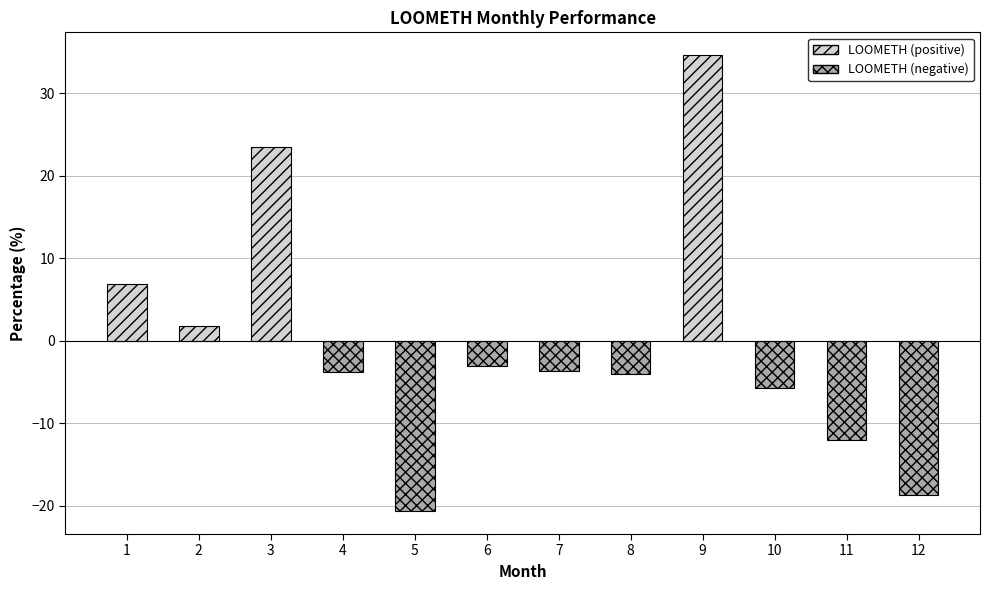

Reading left to right, what are all the values shown in this chart?

1=6.9	2=1.8	3=23.5	4=-3.7	5=-20.6	6=-3.1	7=-3.7	8=-4.0	9=34.6	10=-5.8	11=-12.0	12=-18.7